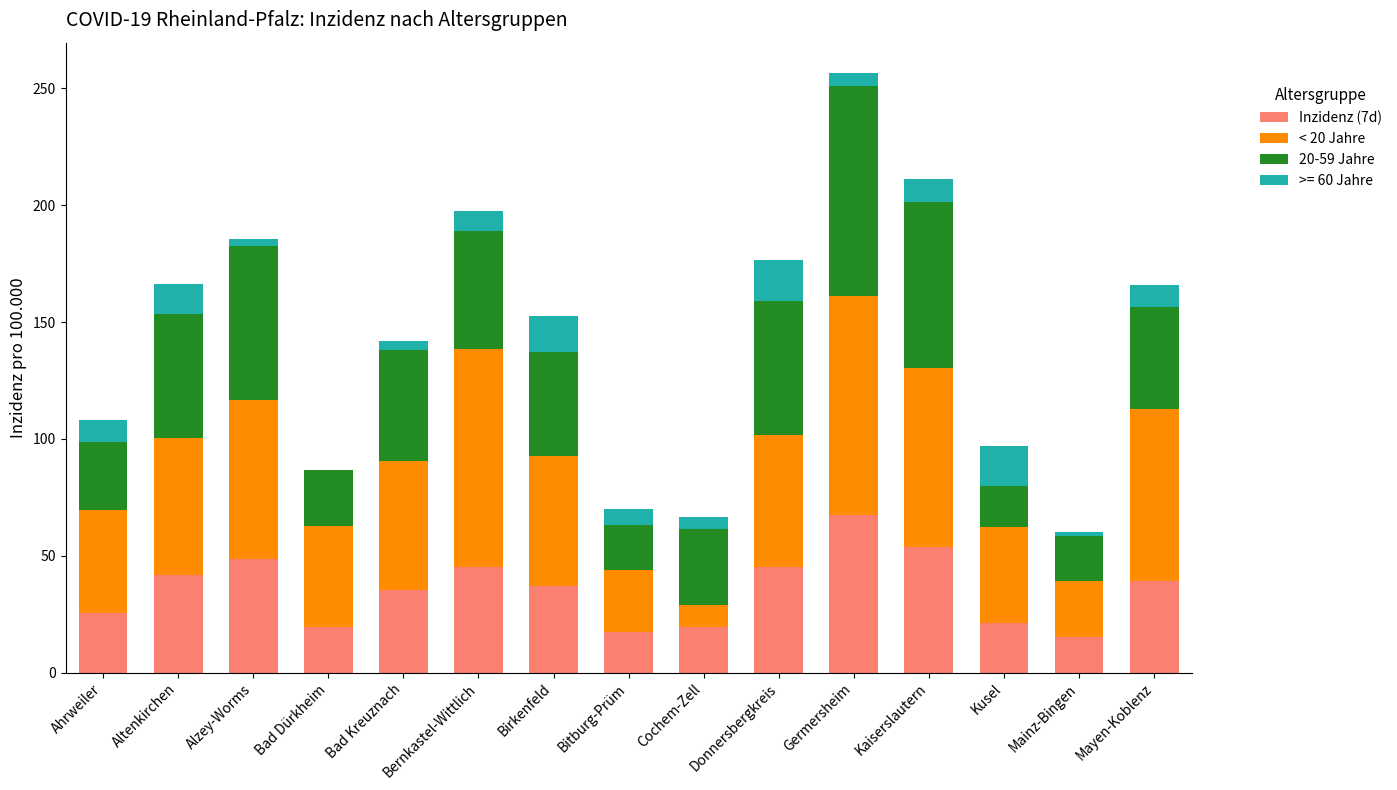

What is the total value across all series at Kusel?

97.0